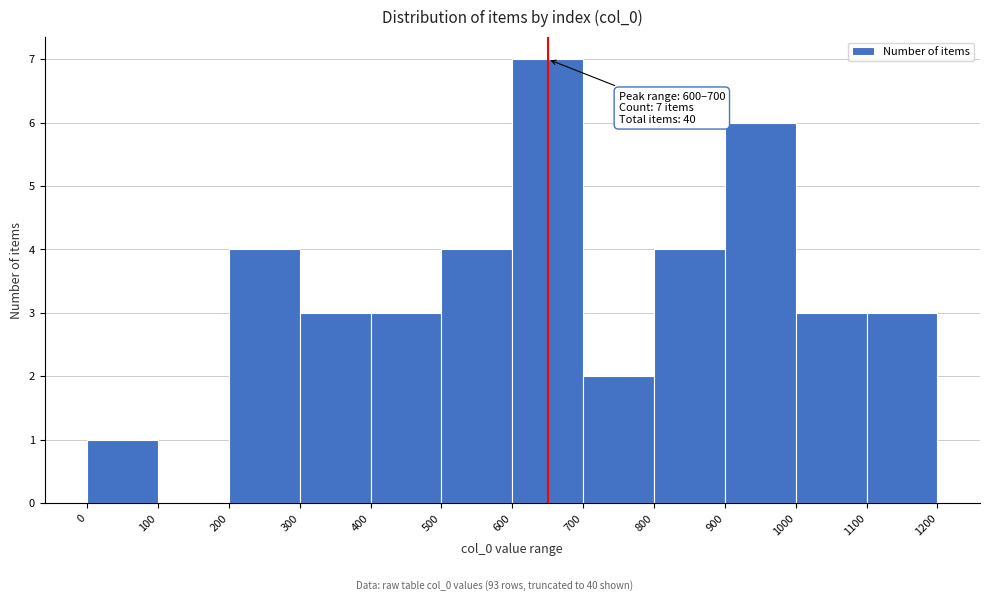

Which range on the x-axis has the tallest bar?

600 to 700